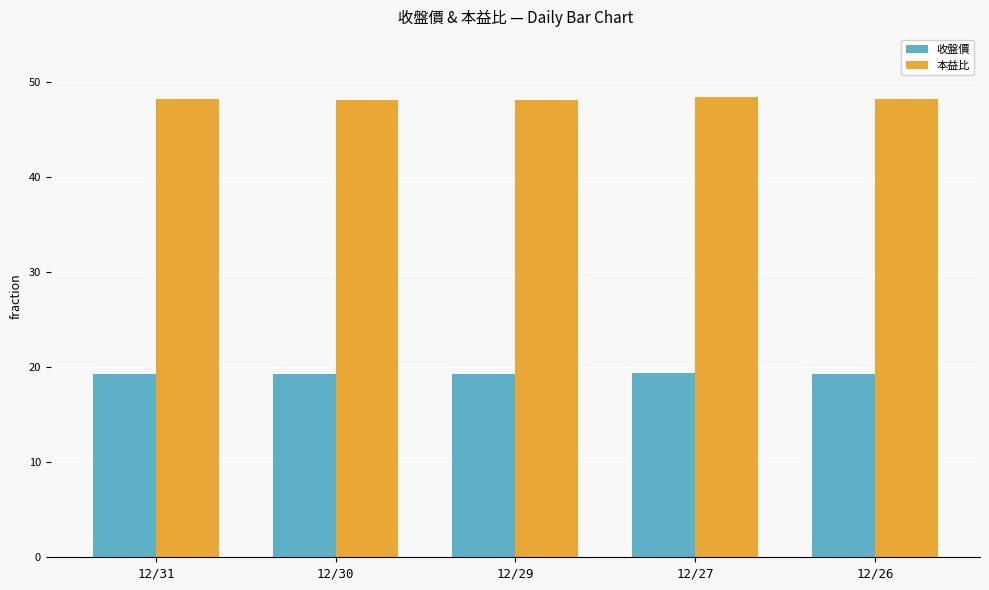

What is the total value across all series at 12/27?

67.7